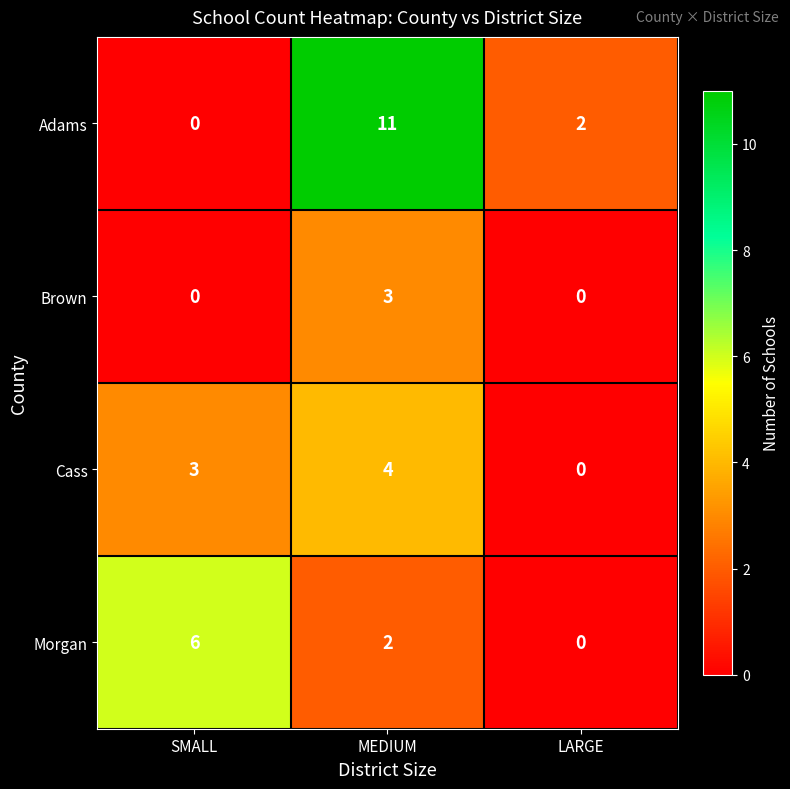

What is the average value of the Adams series?

4